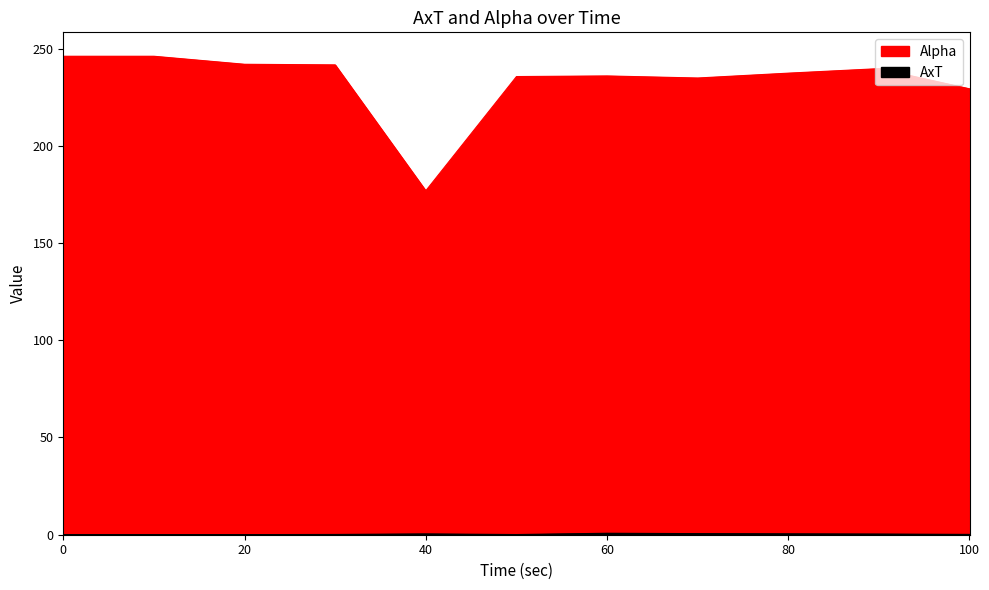

How many lines are shown in the chart?

2